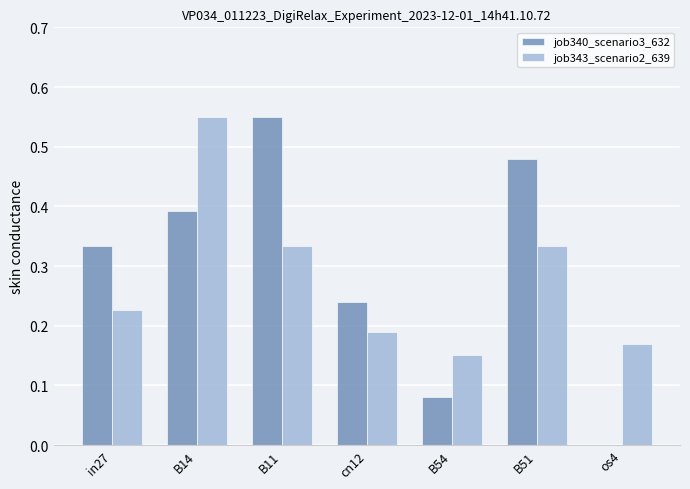

What is the sum of the job340_scenario3_632 values at cn12 and B11?

0.8